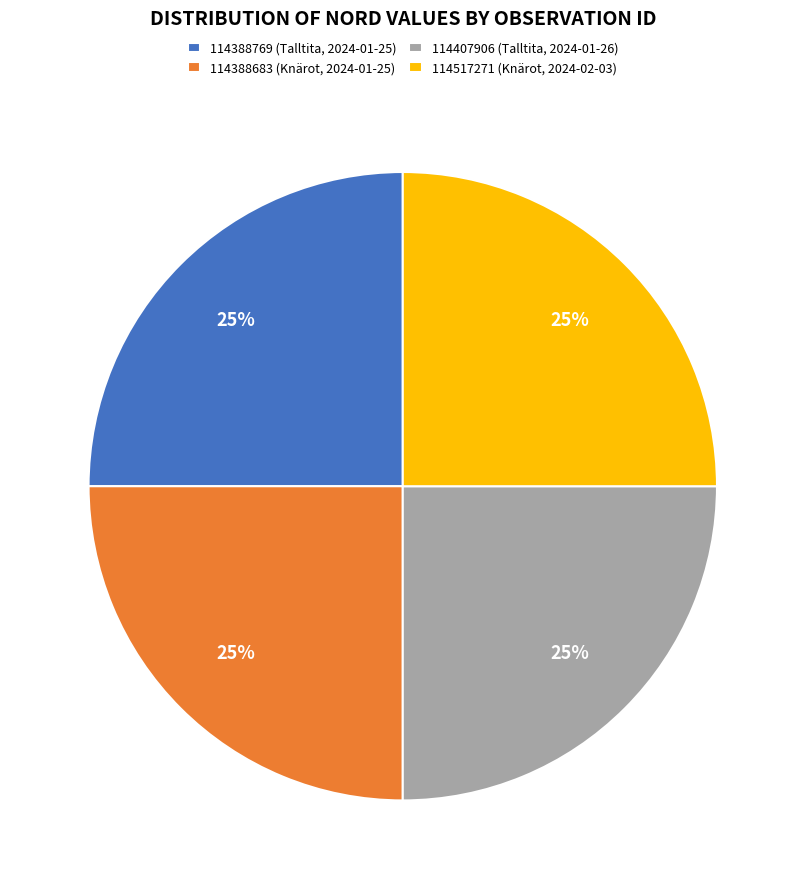

How many segments does this pie chart have?

4